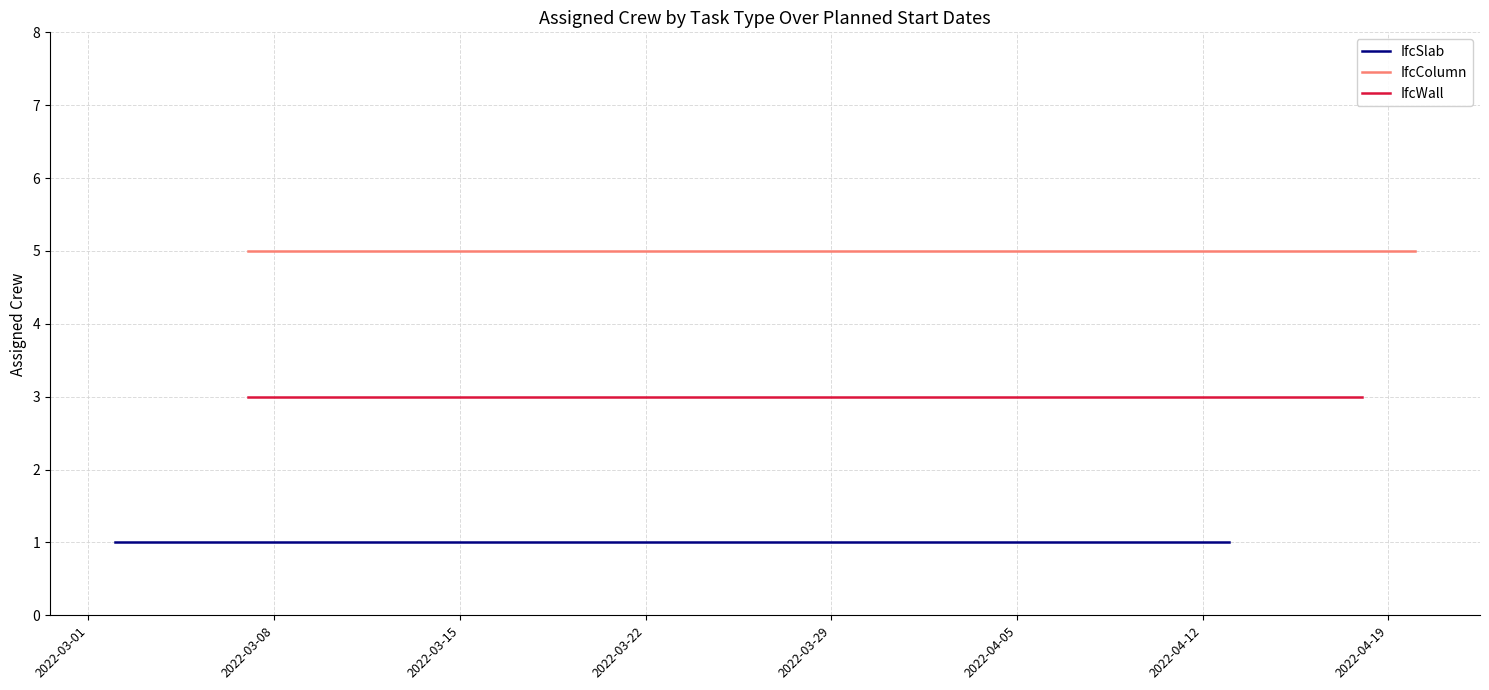

What is the total value across all series at 2022-03-07?

9